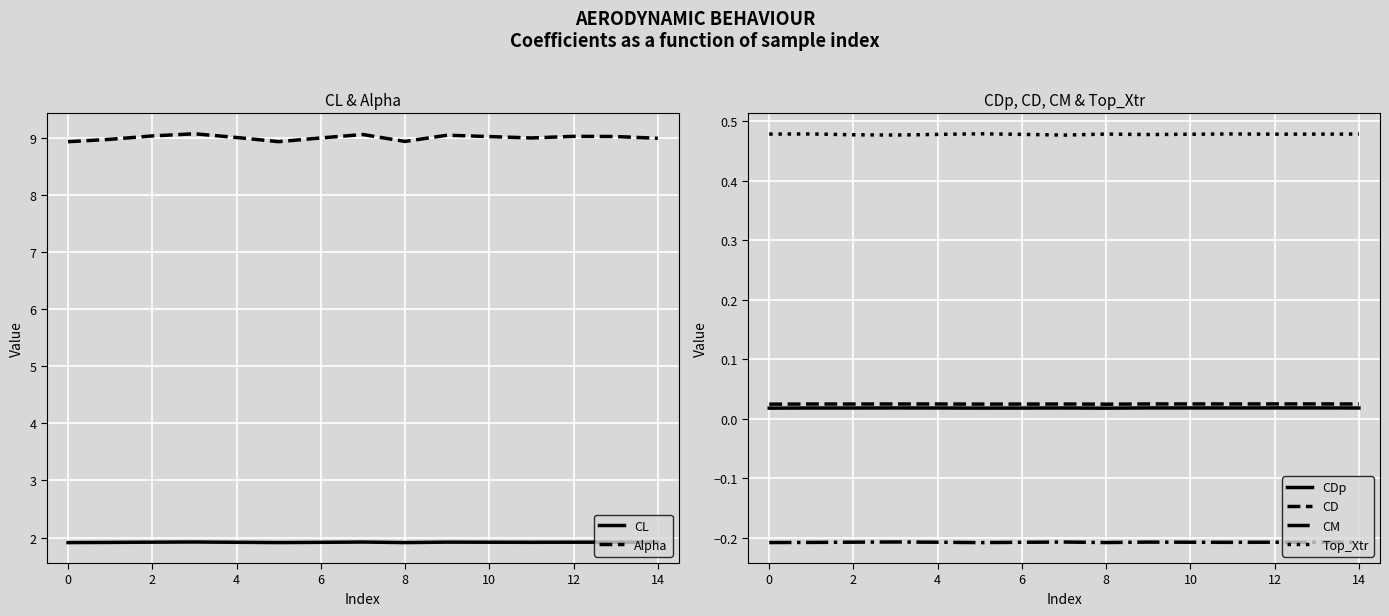

At how many categories does at least one series exceed 8?

15